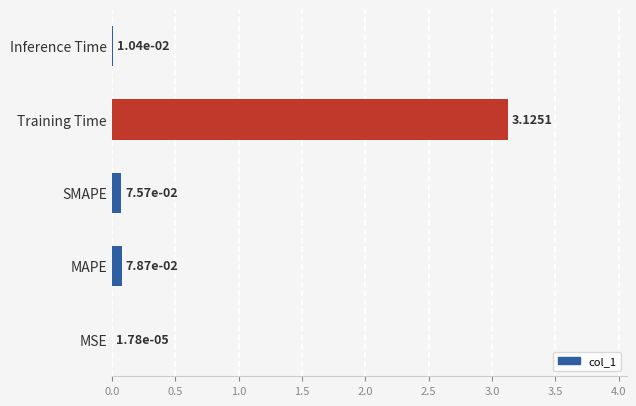

Where is the data nearest to the value 1?

MAPE